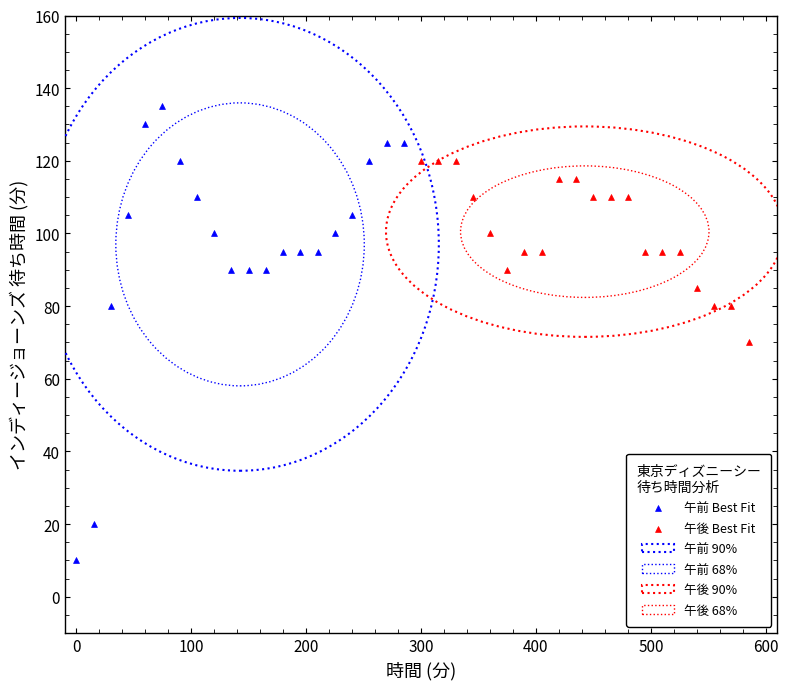

Which series has the widest spread of Y values?

午前 Best Fit